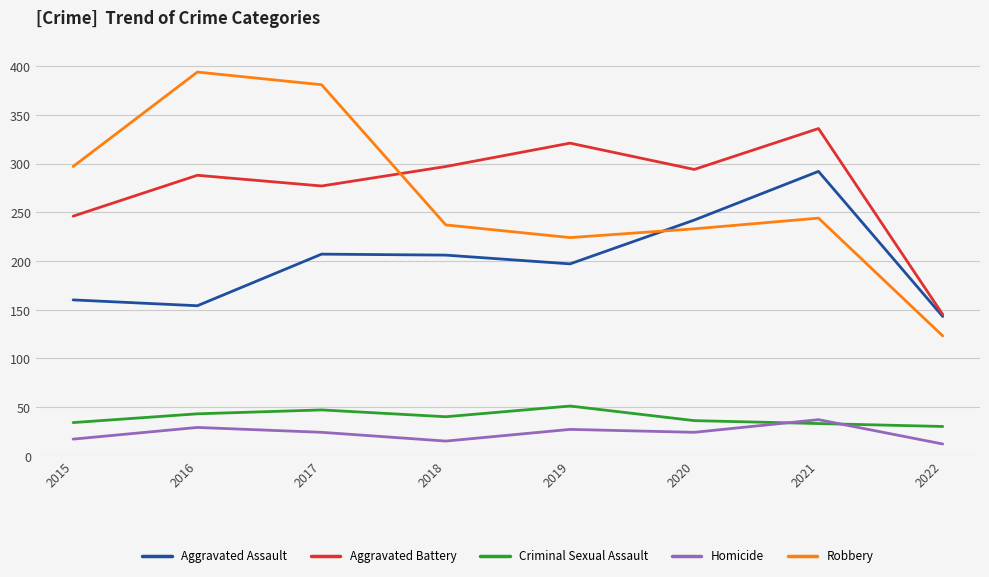

Where is the first local maximum for Robbery?

2016